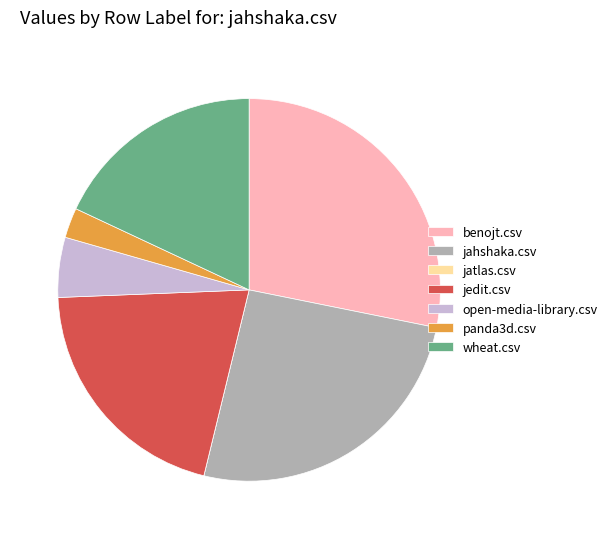

The open-media-library.csv slice represents 1% of the pie. True or false?

False